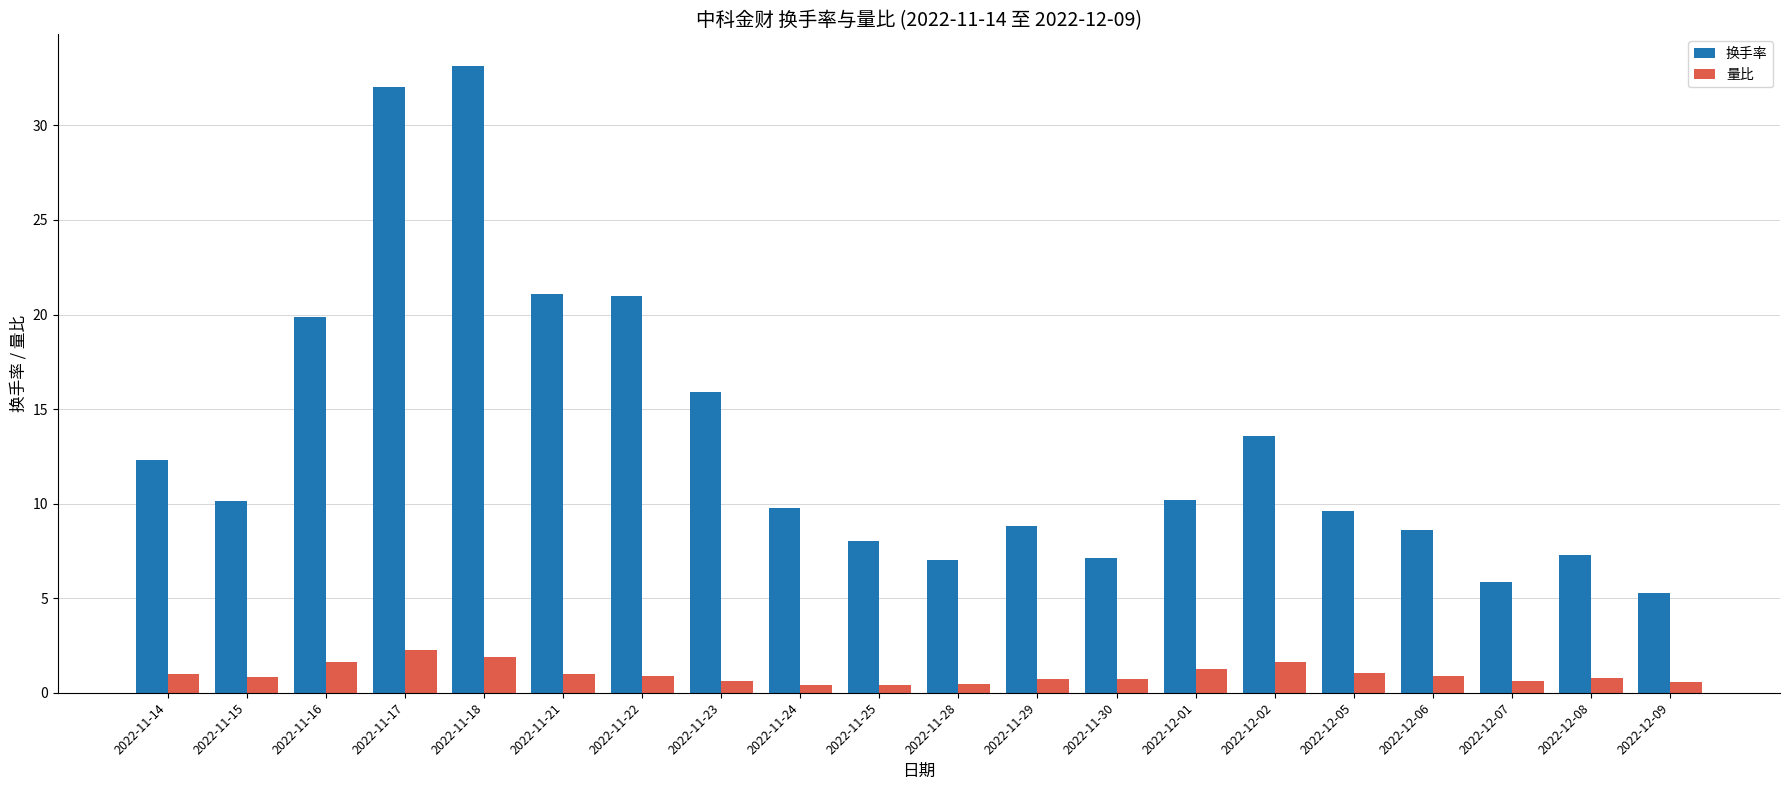

What is the difference between the maximum and second lowest values in the 量比 series?

1.9